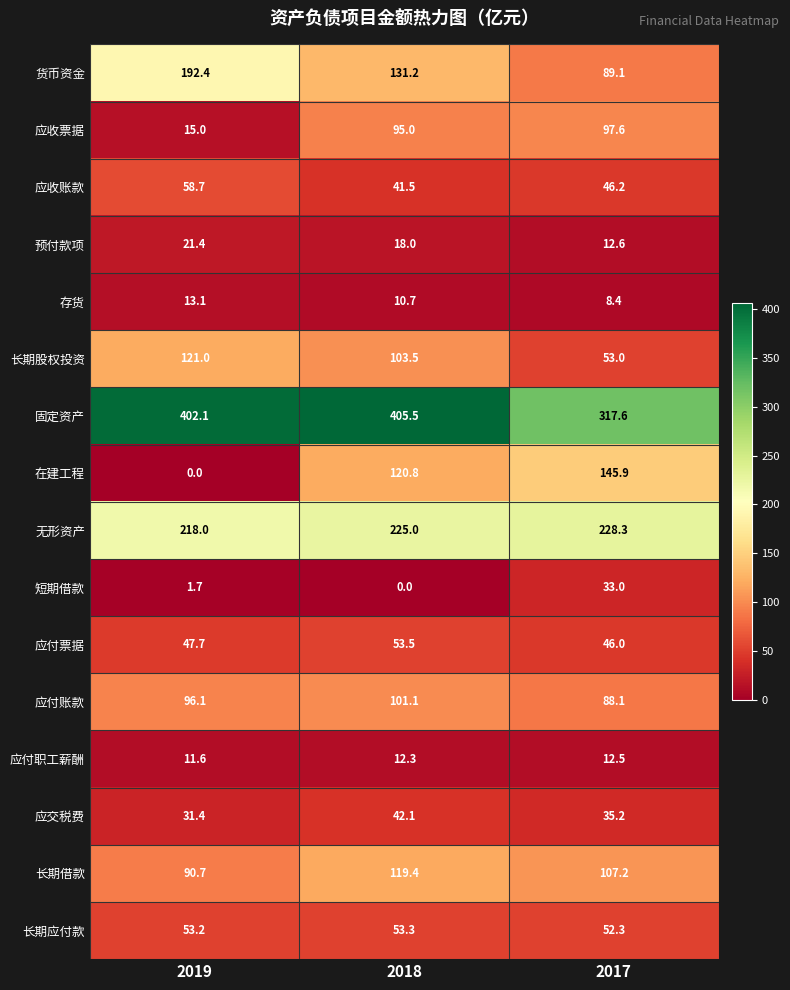

What is the highest value of the 应付职工薪酬 series?

12.5